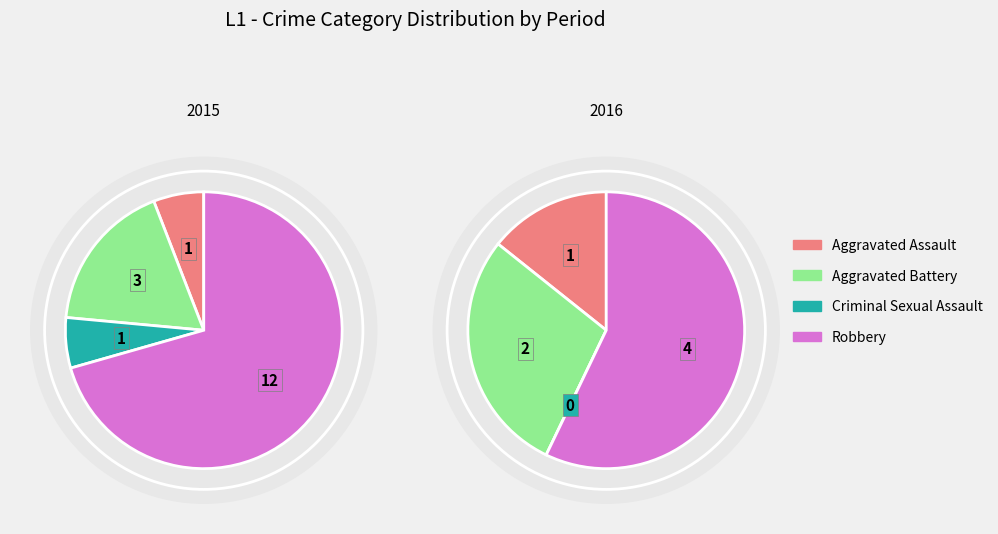

What is the largest slice in the pie chart?

Robbery